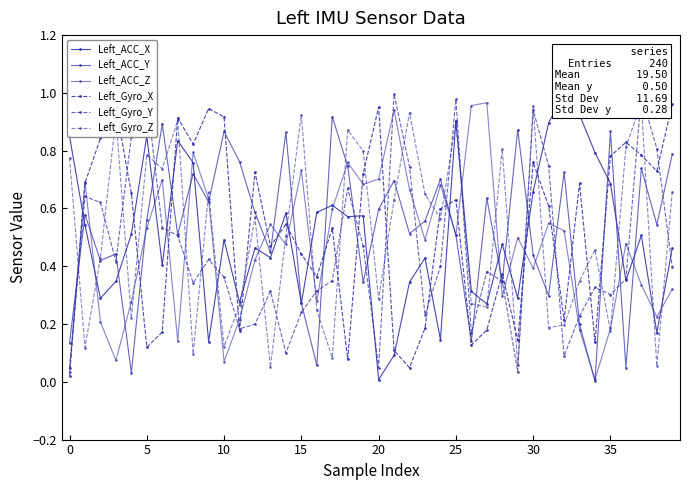

What are all the series names shown in the legend?

Left_ACC_X, Left_ACC_Y, Left_ACC_Z, Left_Gyro_X, Left_Gyro_Y, Left_Gyro_Z